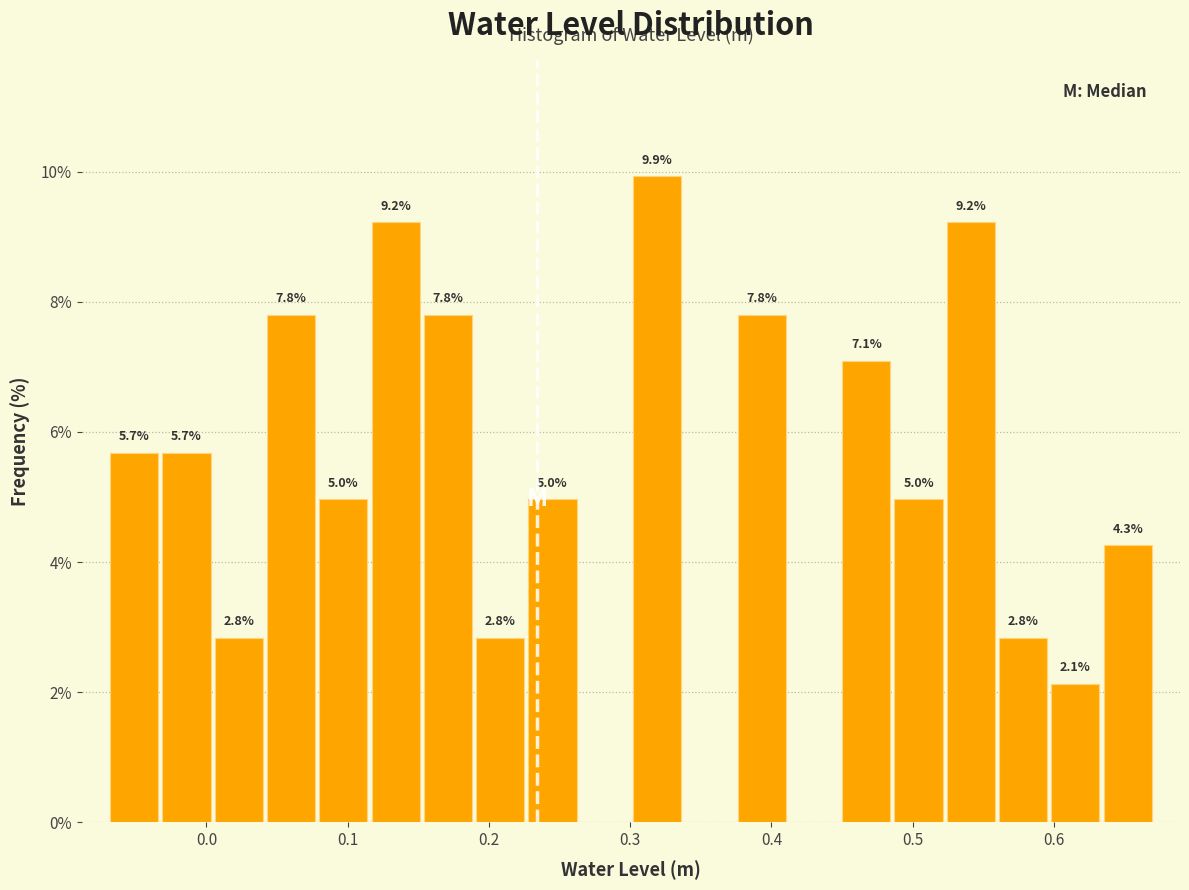

Read against the x-axis, roughly where is the centre of the tallest bar?

0.32